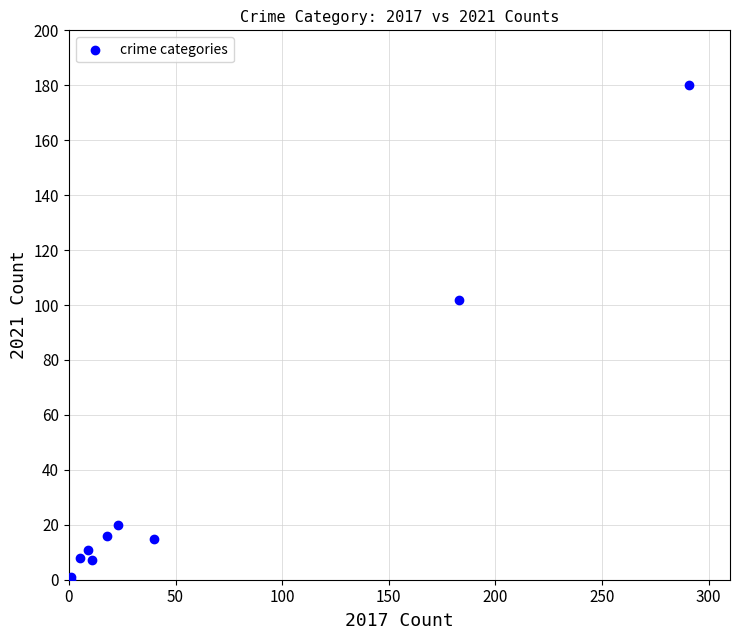

What Y value in the scatter plot is closest to 90?

102